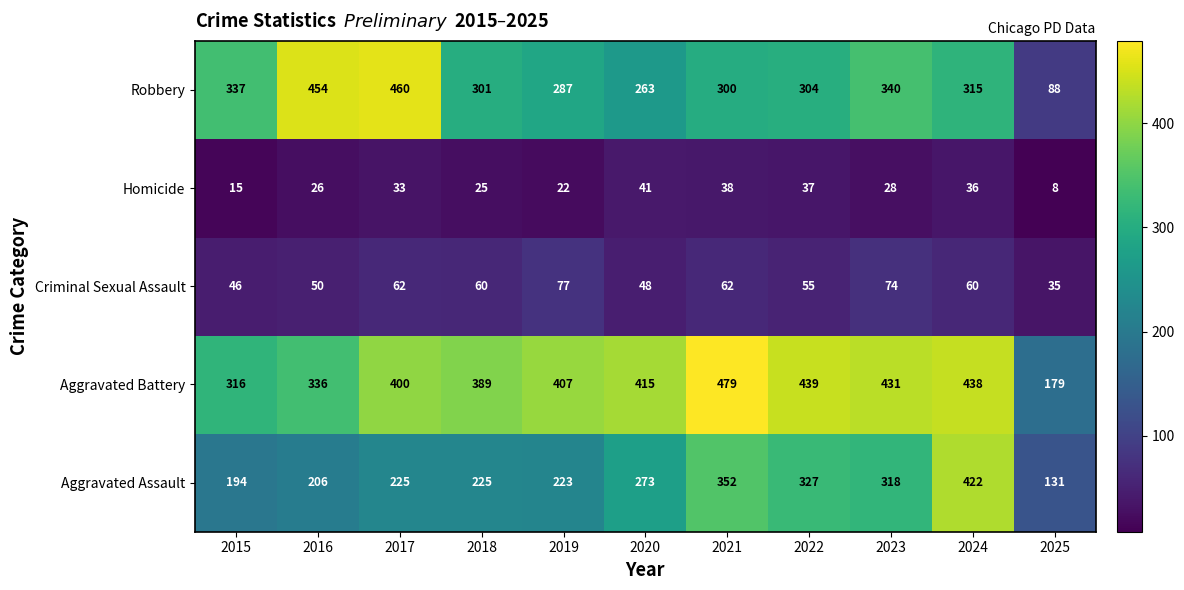

Which series has the largest total across all categories?

Aggravated Battery